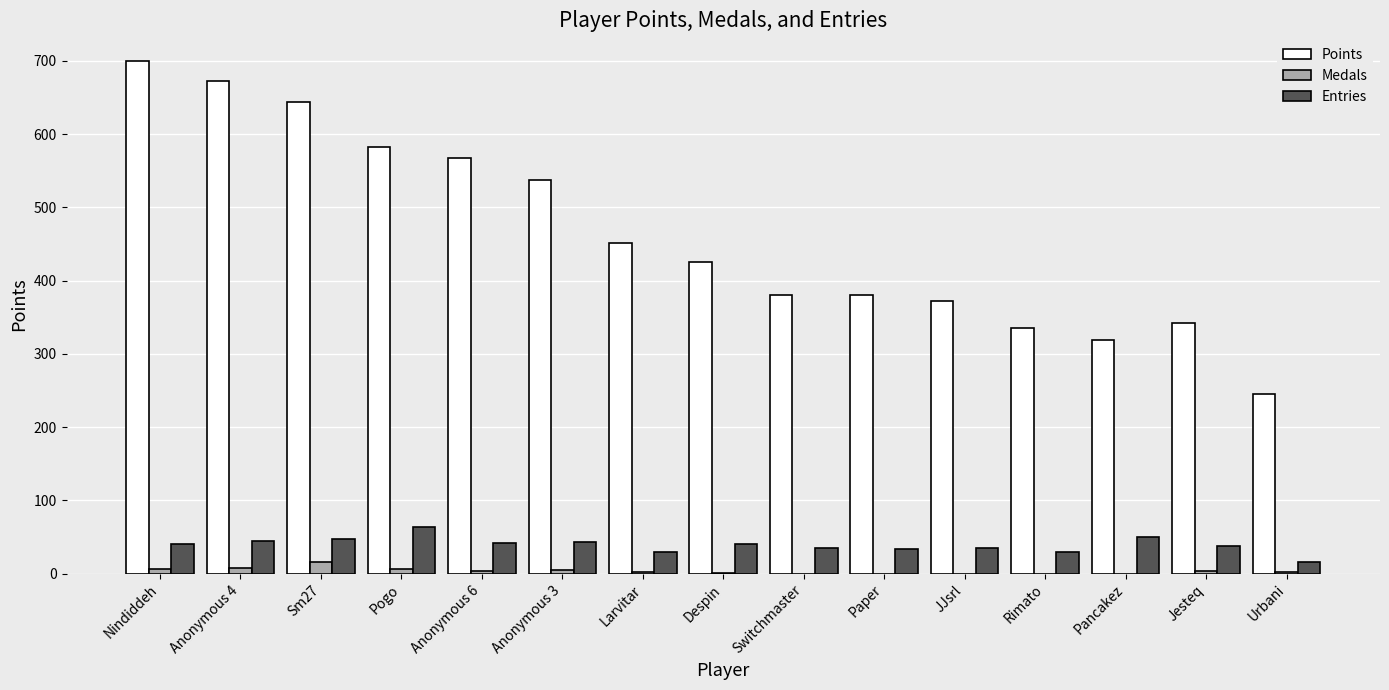

Which series has the largest total across all categories?

Points